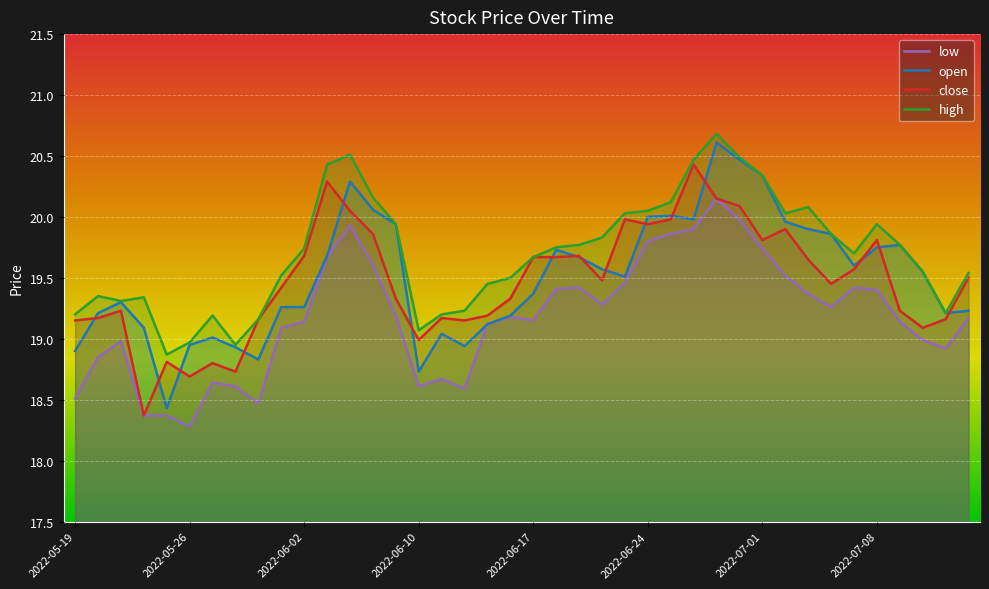

What is the sum of all open values?

780.2